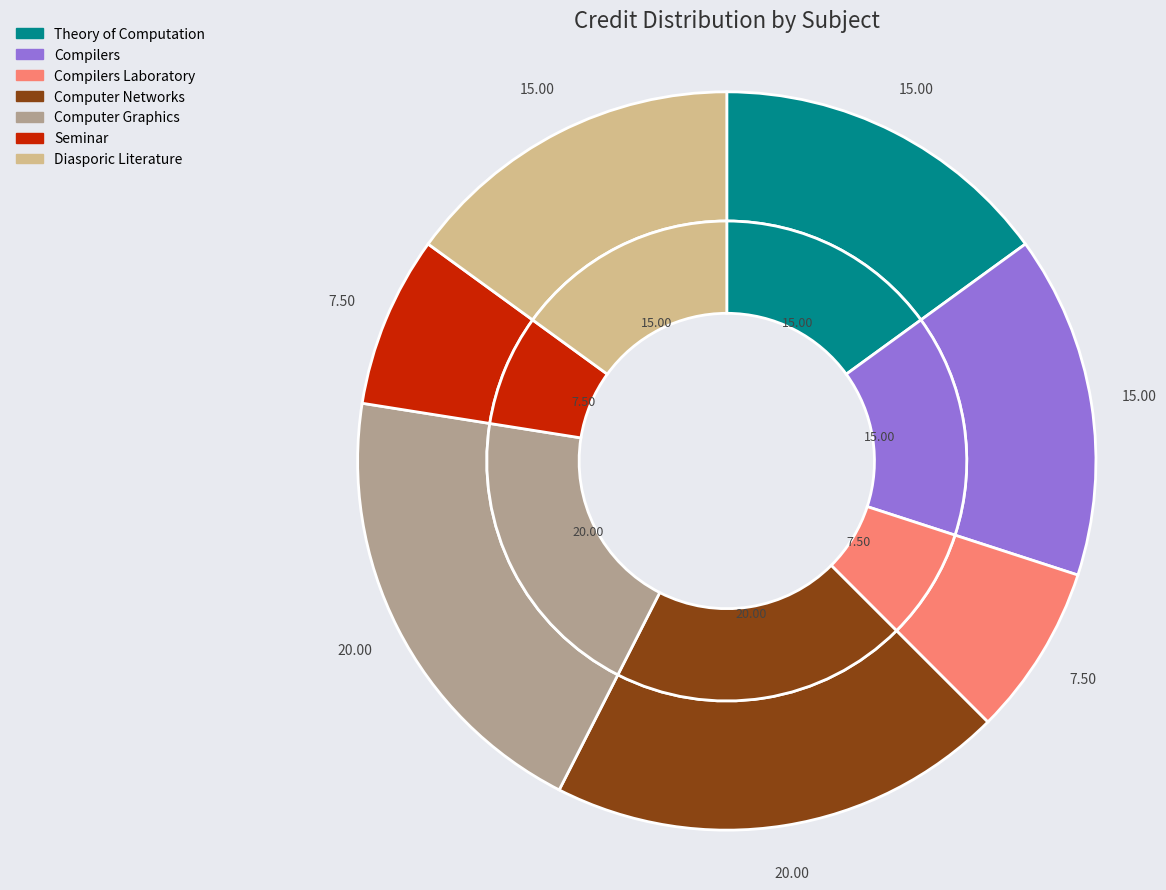

Count the number of slices in the pie.

7